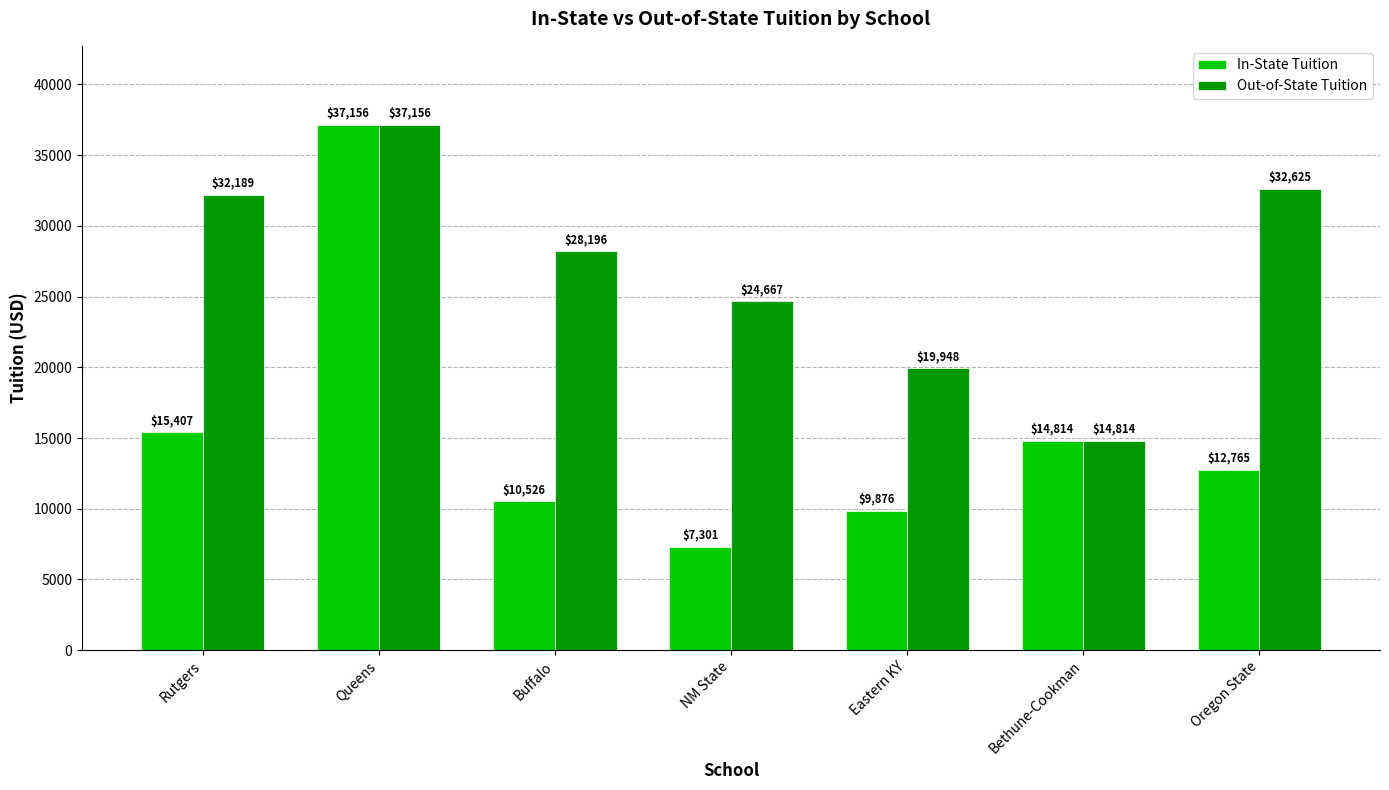

Reading right to left, transcribe all the data shown in this chart.

In-State Tuition: Oregon State=12765	Bethune-Cookman=14814	Eastern KY=9876	NM State=7301	Buffalo=10526	Queens=37156	Rutgers=15407
Out-of-State Tuition: Oregon State=32625	Bethune-Cookman=14814	Eastern KY=19948	NM State=24667	Buffalo=28196	Queens=37156	Rutgers=32189